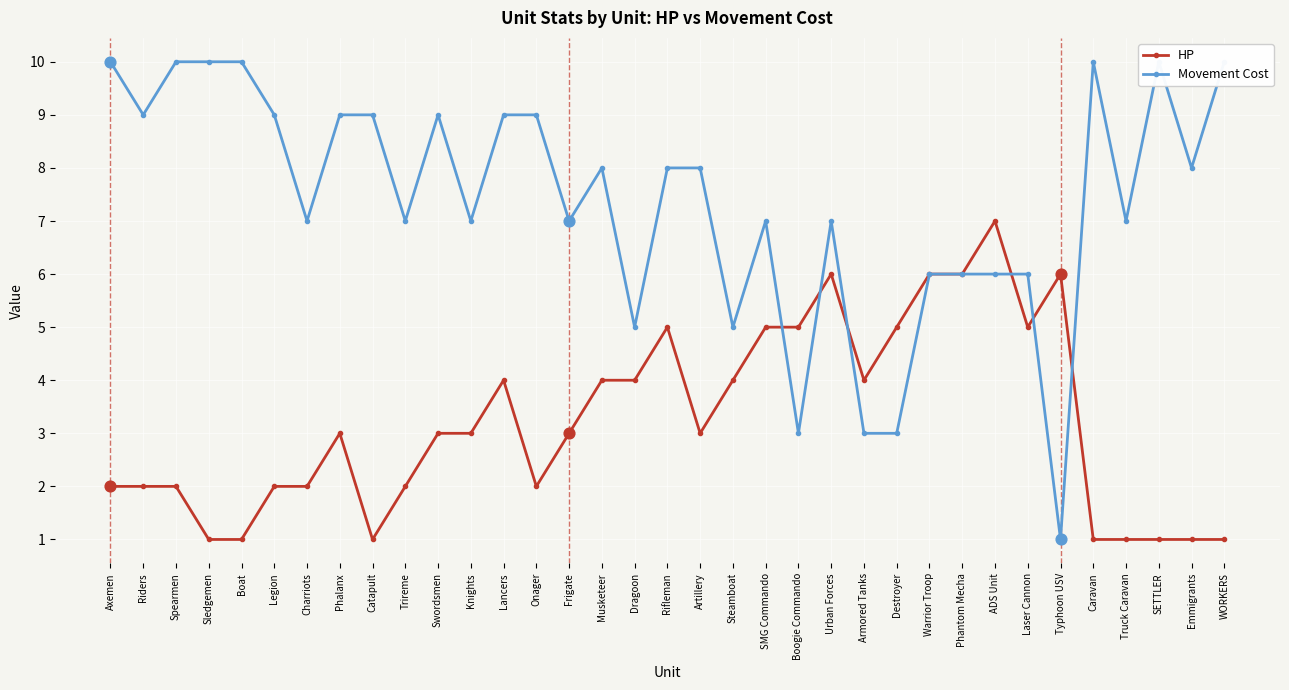

At how many categories does at least one series exceed 5?

30